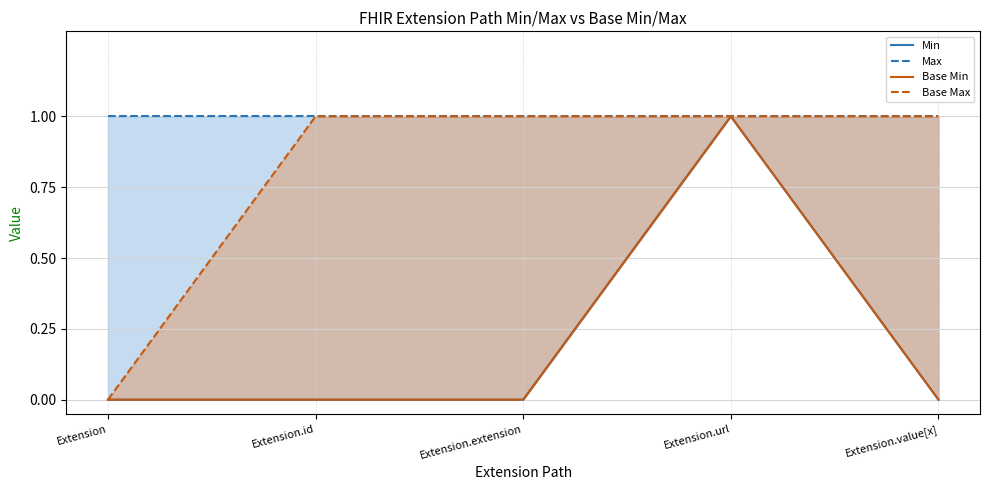

At how many categories does at least one series exceed 0?

5